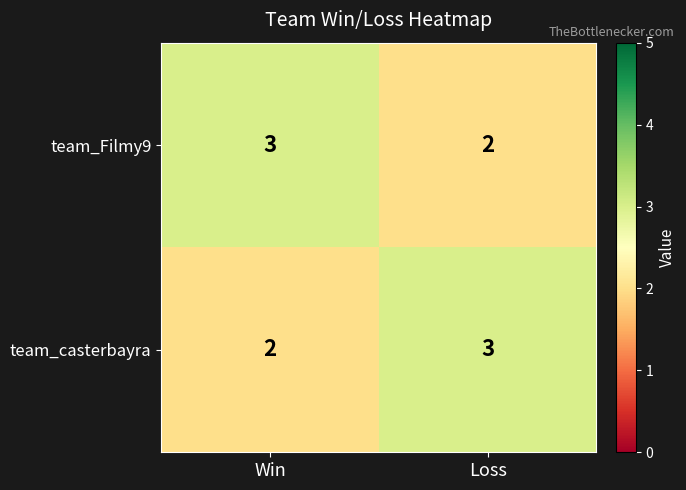

What is the greatest value displayed?

3